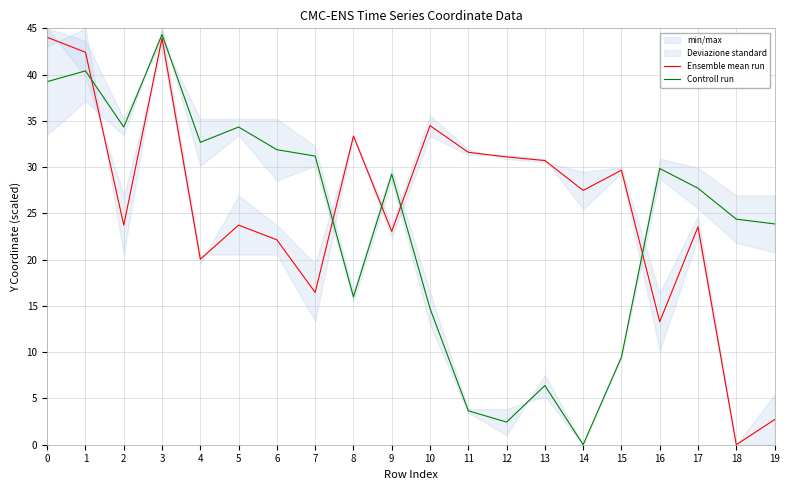

At which label is Ensemble mean run closest to 22?

6